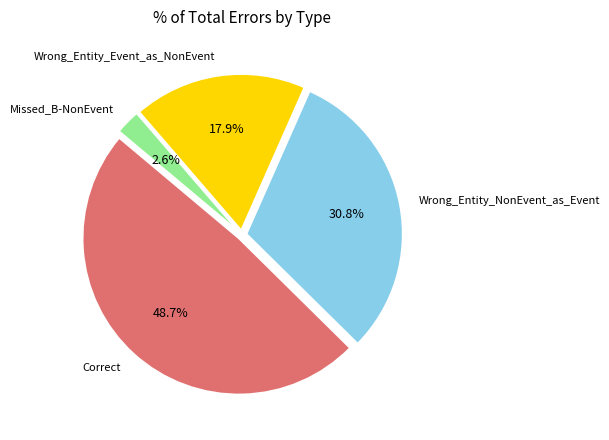

Is there a majority slice in this chart?

No